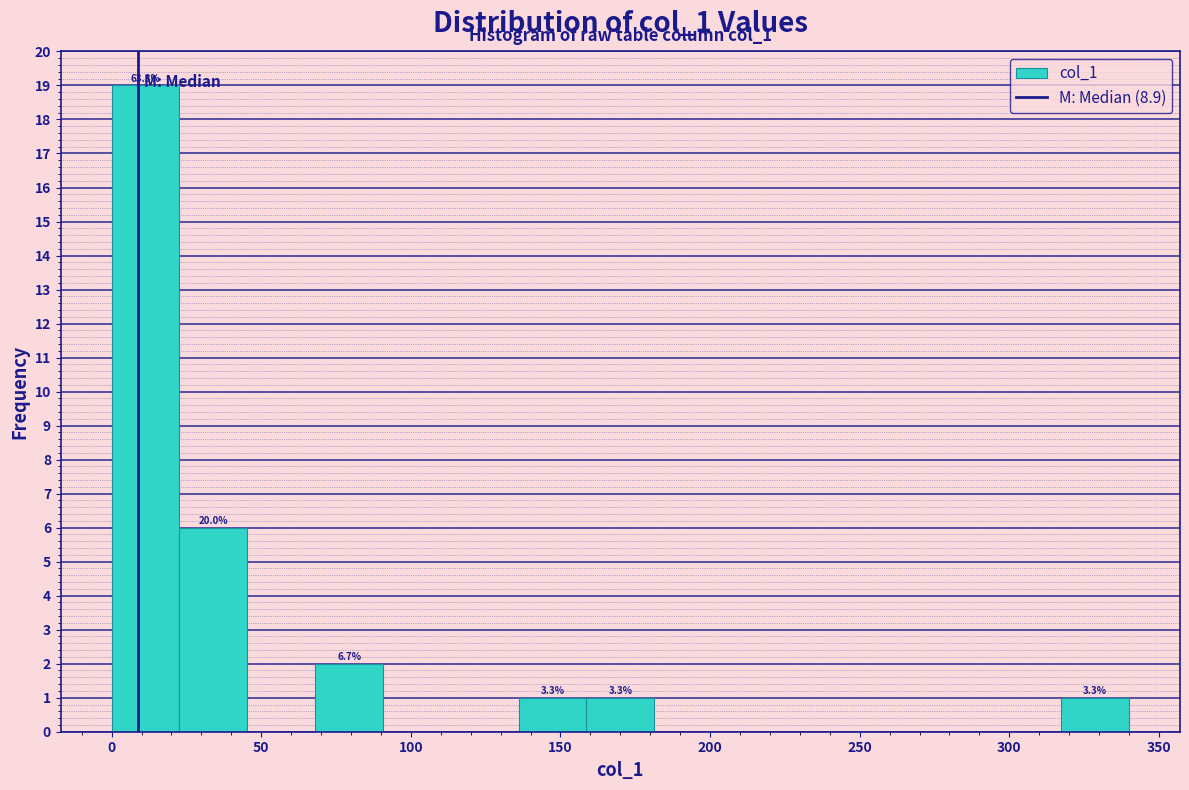

Which range on the x-axis has the tallest bar?

0 to 25